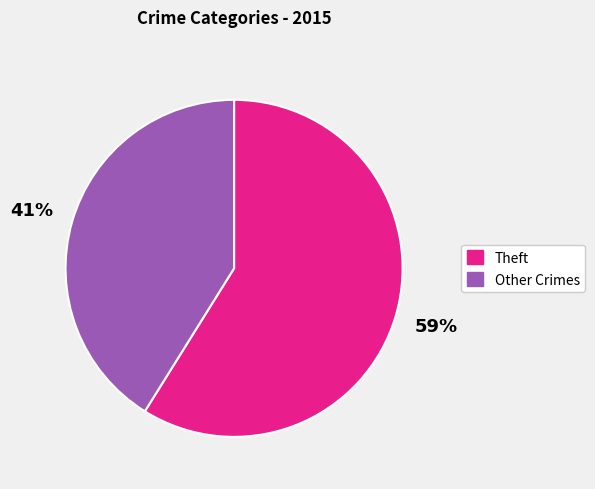

Is there a majority slice in this chart?

Yes